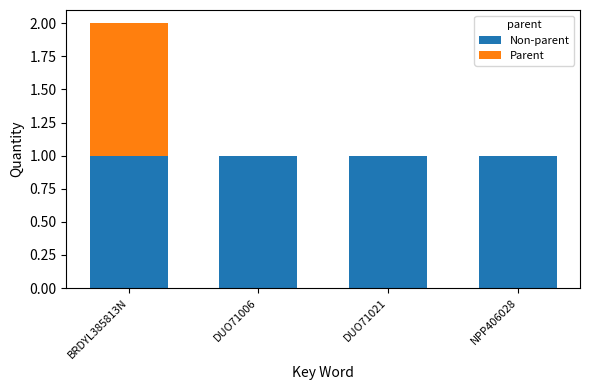

True or false: Non-parent has a value of 2 at DUO71021.

False